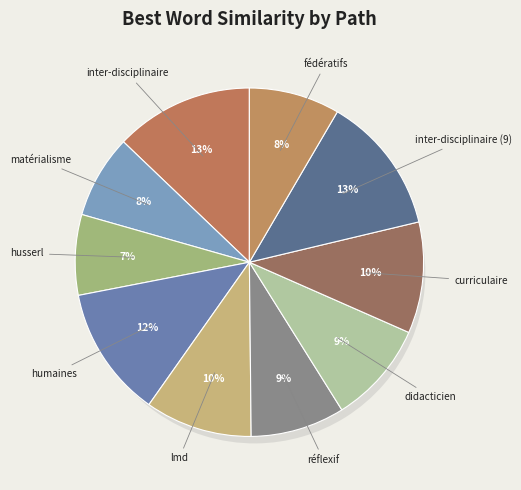

Count the number of slices in the pie.

10